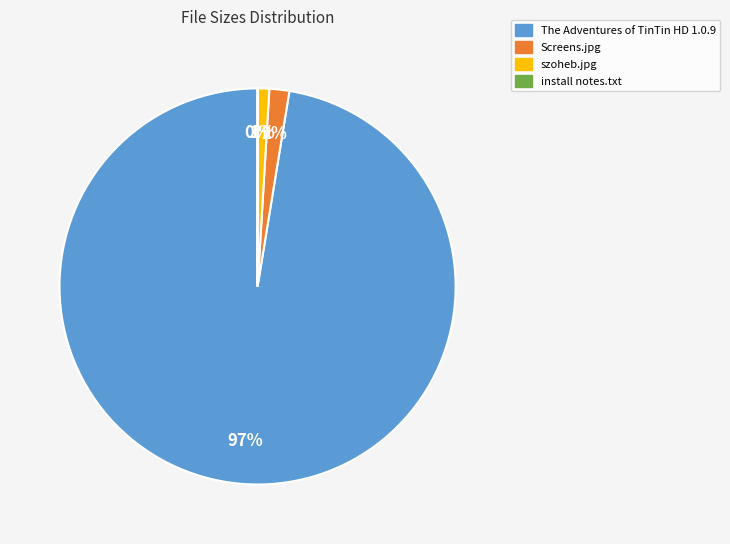

To the nearest percent, what portion does szoheb.jpg represent?

1%